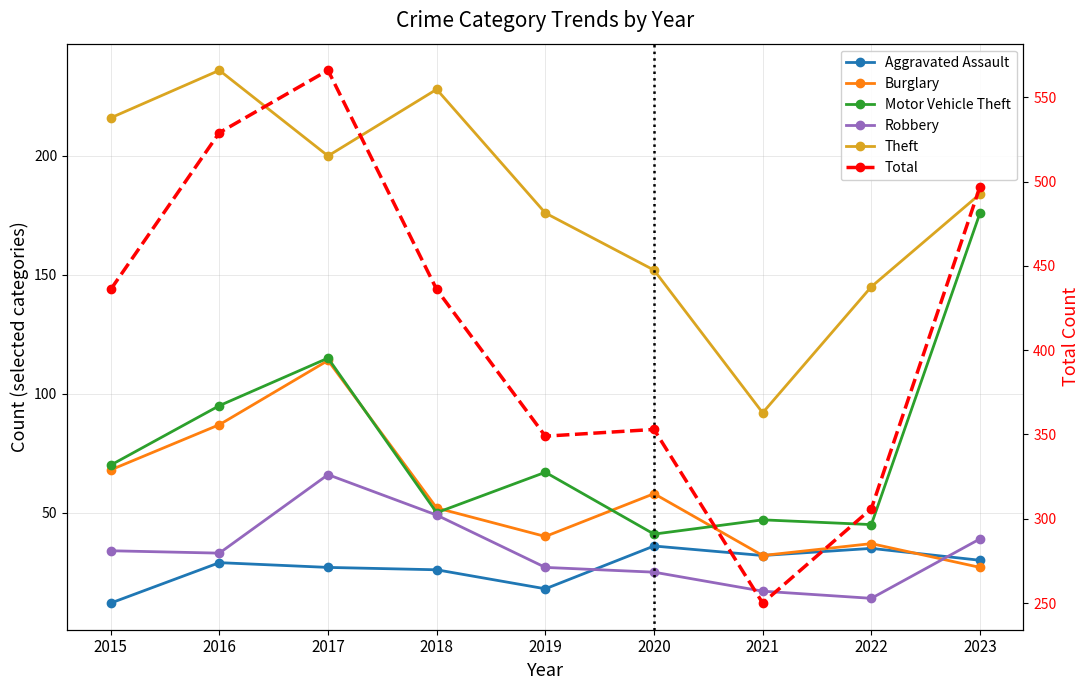

True or false: Theft and Total intersect in this chart.

False